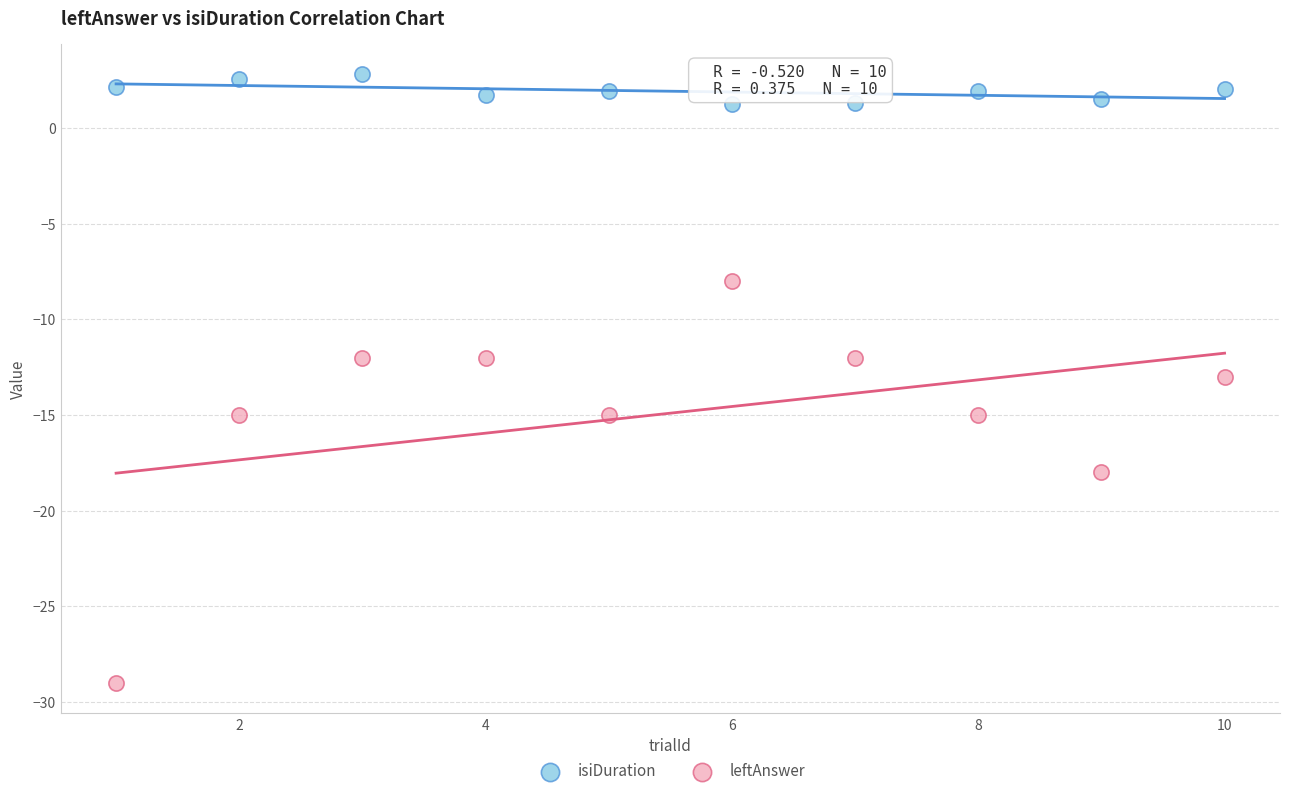

Which series contains the lowest Y value?

leftAnswer